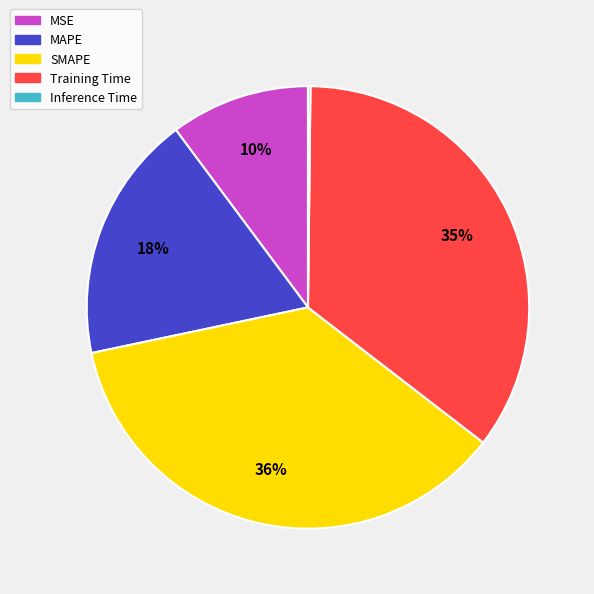

True or false: SMAPE accounts for 50% of the total.

False